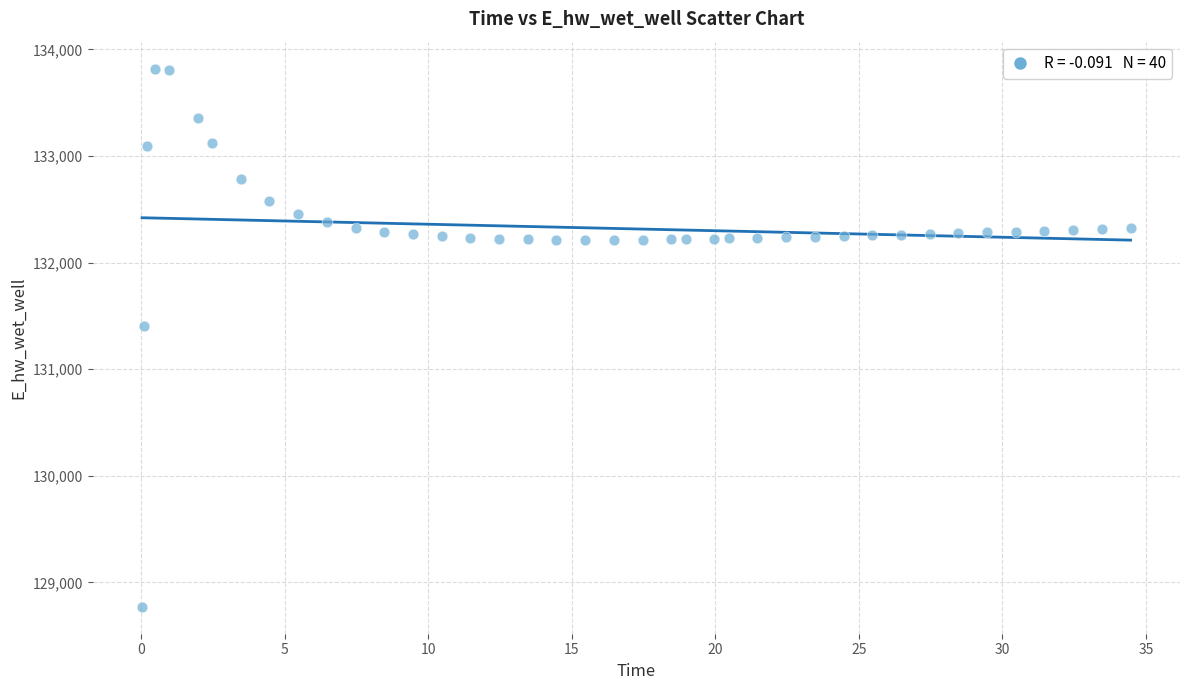

What is the range of X values (max minus min)?

34.4